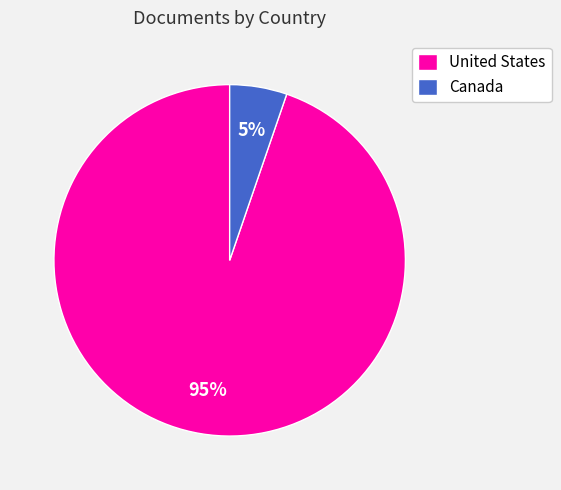

How many segments does this pie chart have?

2